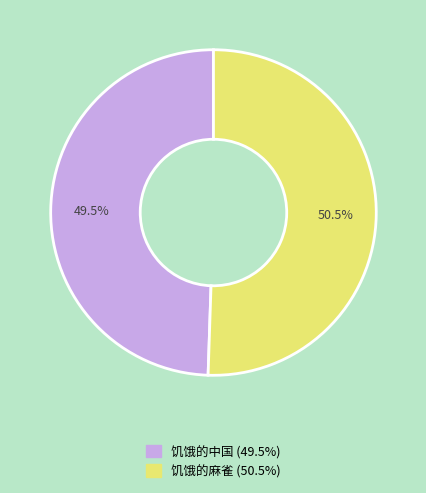

Is it true that 饥饿的中国 is 41% of the pie?

False